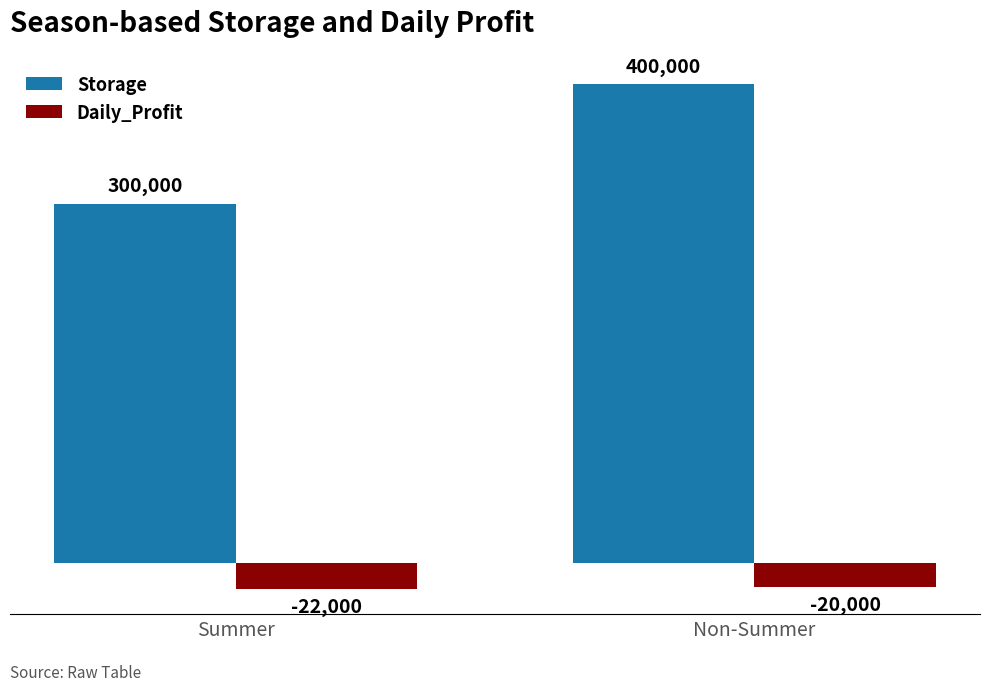

Are the bars horizontal?

No